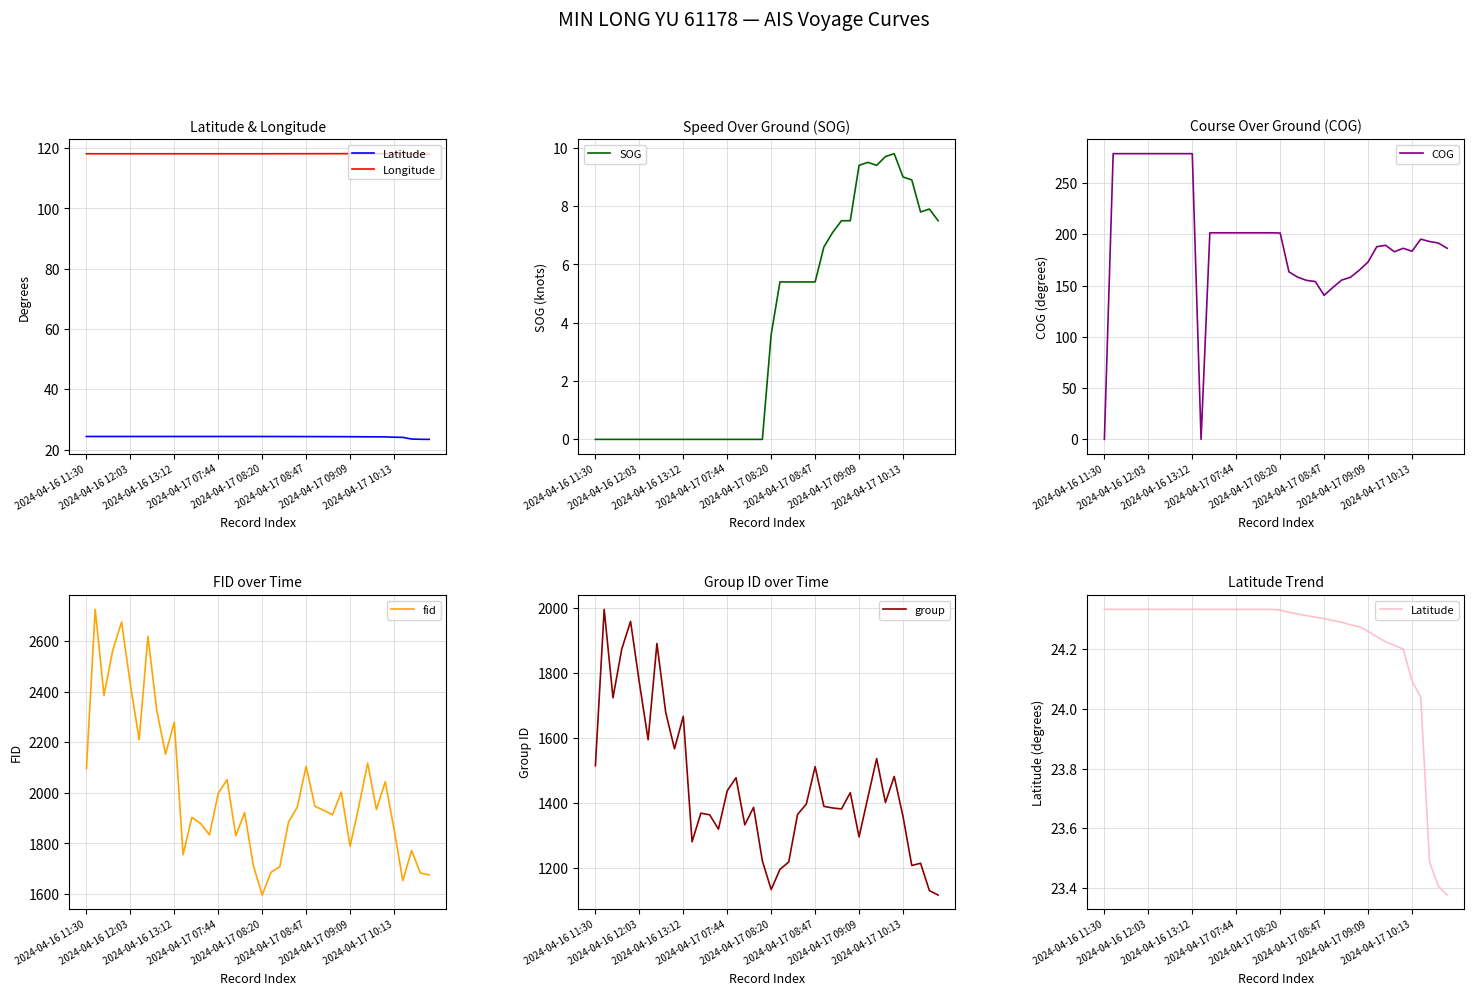

What is the value of the COG point at the 20th from the left?

201.5